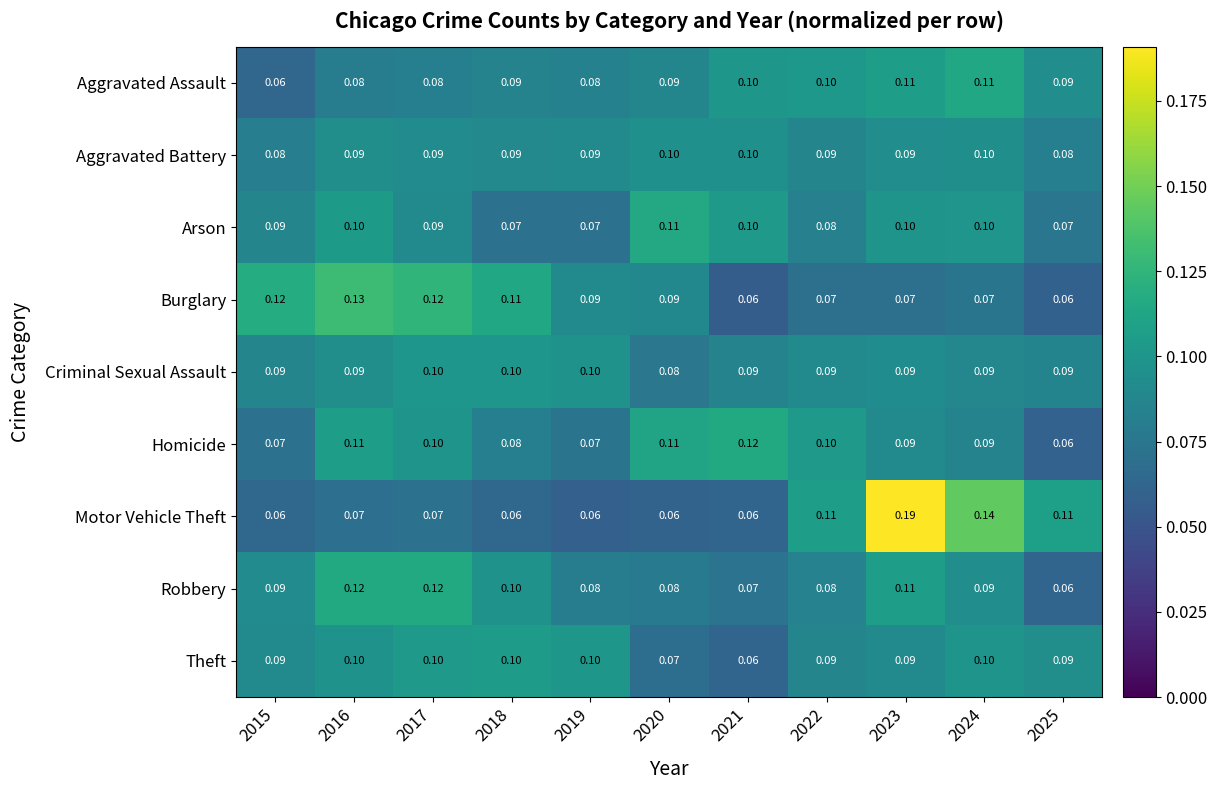

Between 2017 and 2019, which series saw the biggest shift?

Robbery